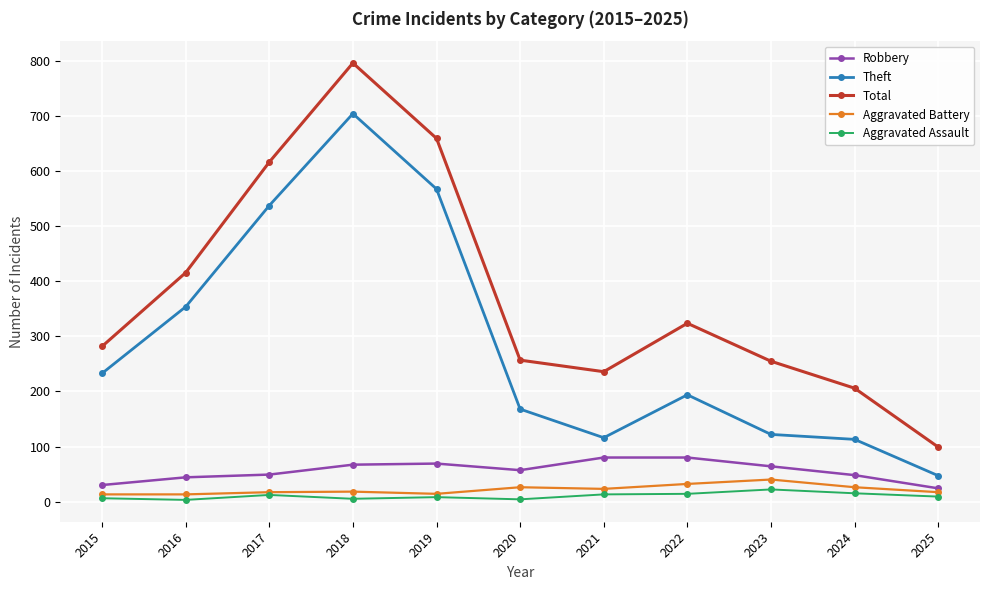

Where does the Robbery series first go above 57?

2018